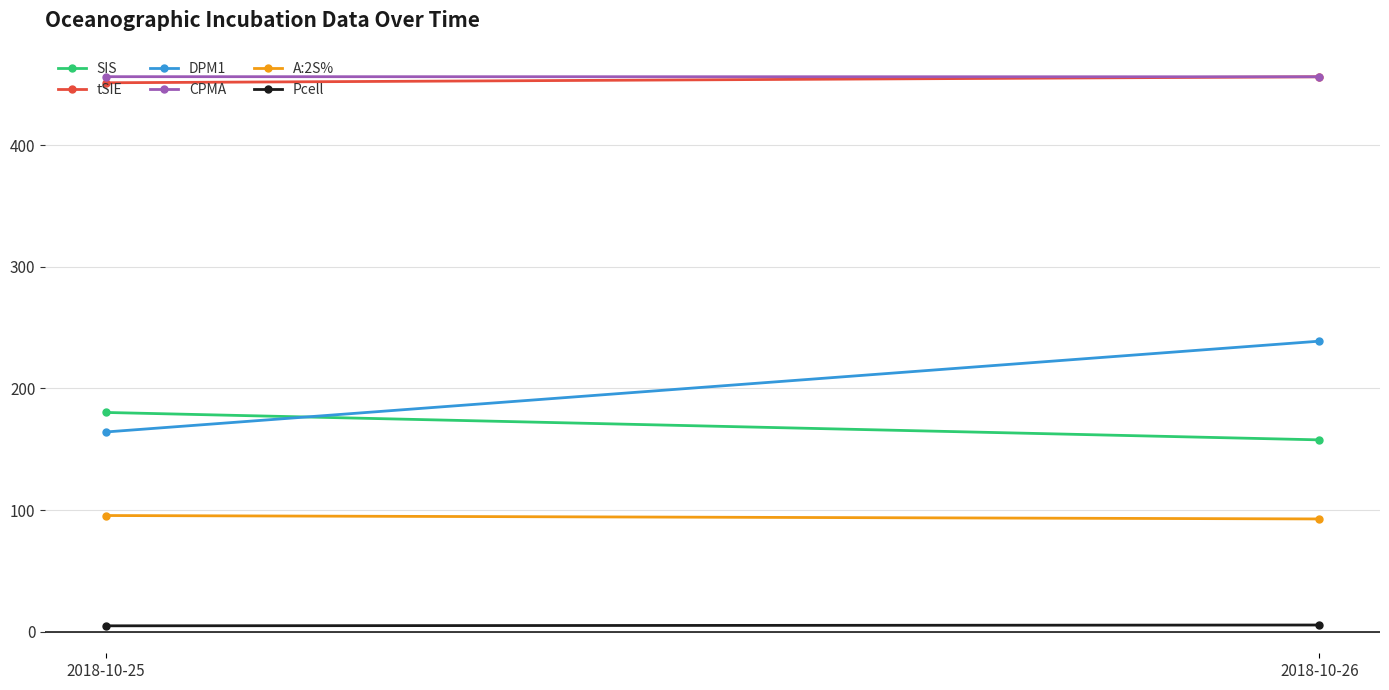

Reading left to right, extract all data points from this chart.

SIS: 180.2	157.7
tSIE: 451.2	456.1
DPM1: 164.2	238.8
CPMA: 456.2	456.1
A:2S%: 95.5	92.7
Pcell: 4.9	5.6